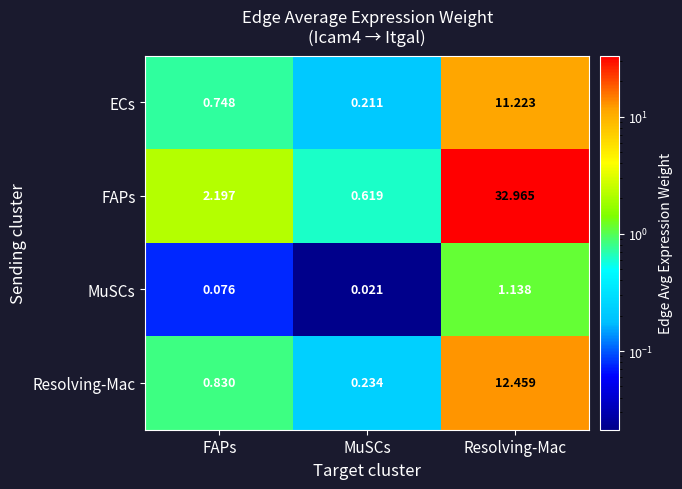

What is the total value across all series at Resolving-Mac?

57.8